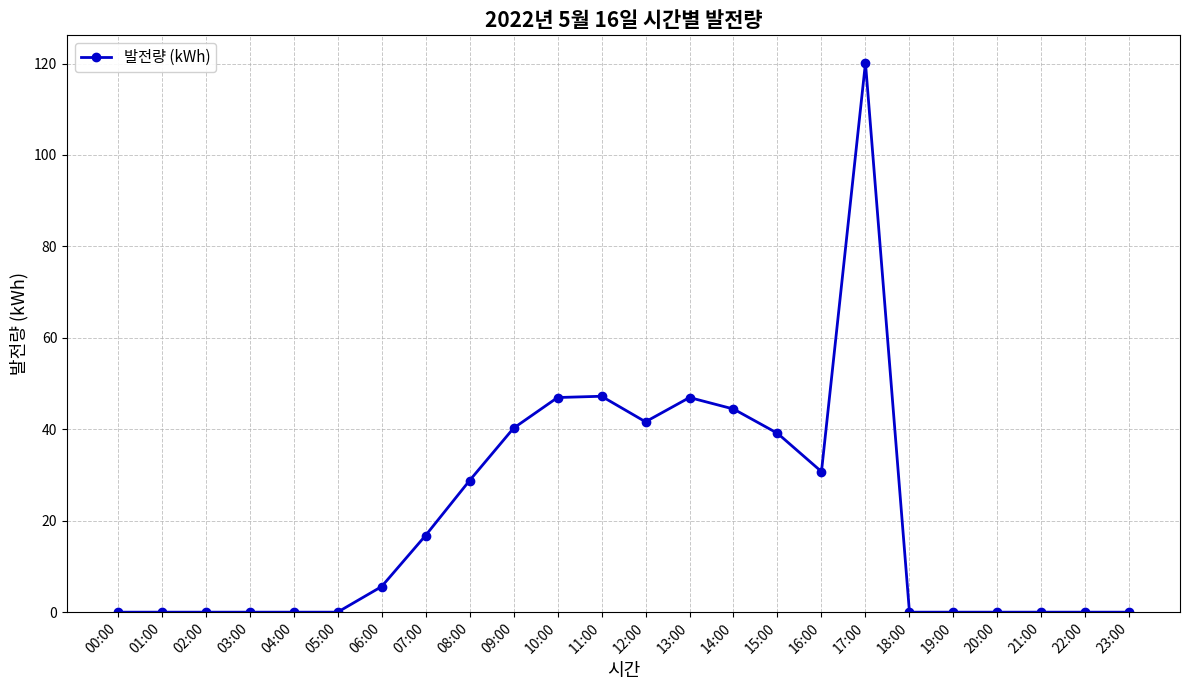

What is the label of the 12th point from the left?

11:00